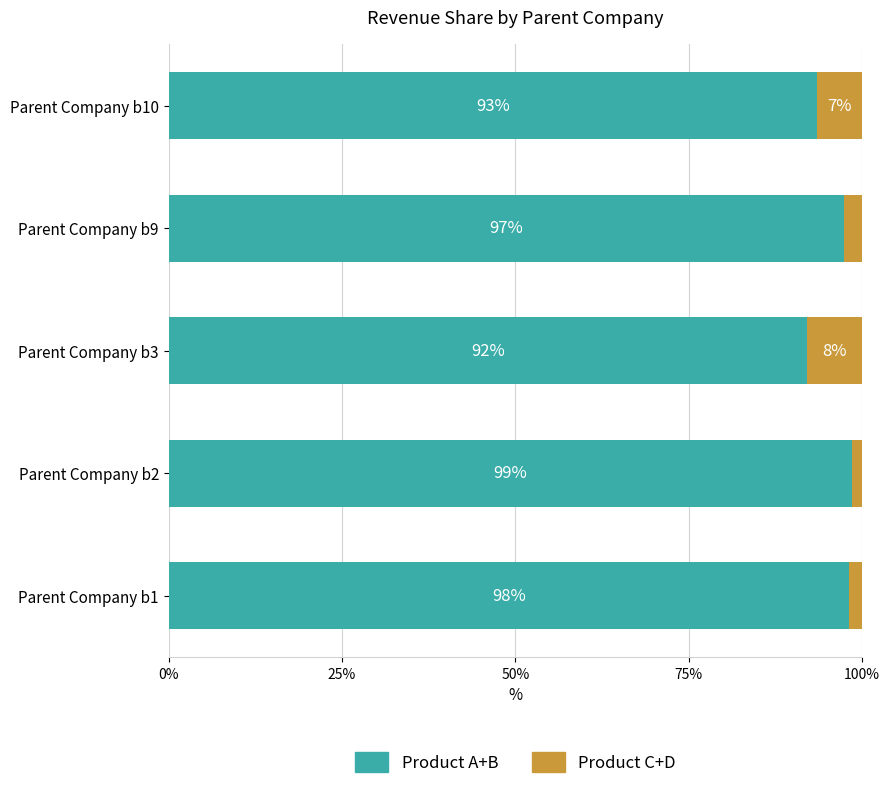

How many categories are shown in the chart?

5